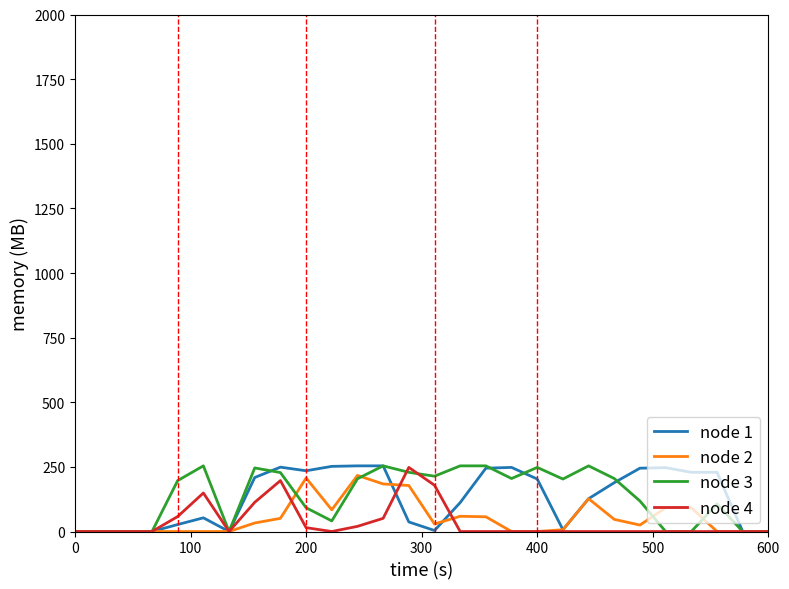

What is the maximum value shown in the chart?

254